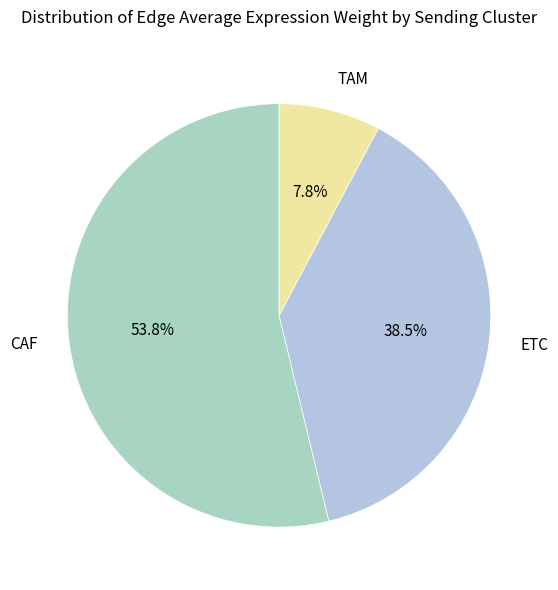

To the nearest percent, what portion does CAF represent?

54%